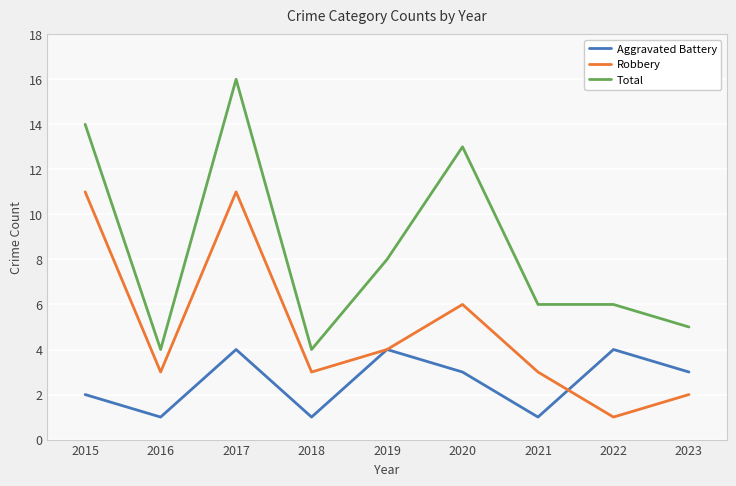

Count the number of data series in this chart.

3